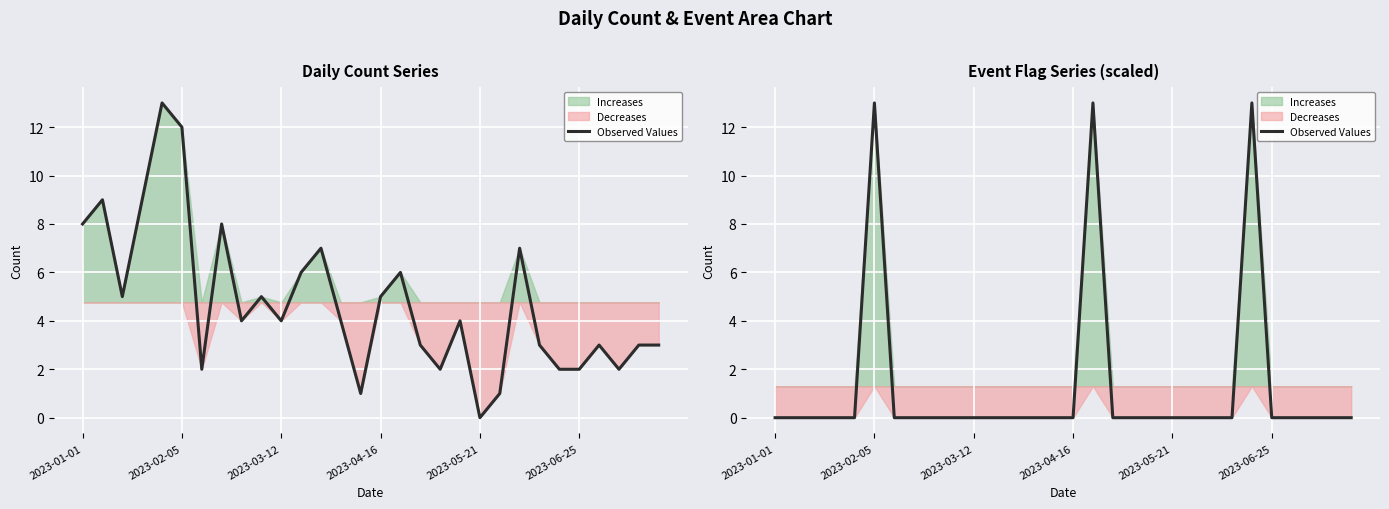

What is the sum of the values at 24 and 20?

13